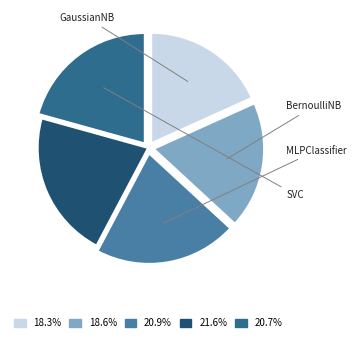

Is there a majority slice in this chart?

No